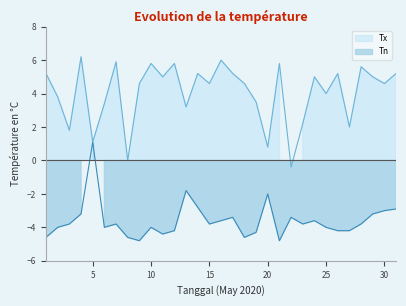

Reading left to right, extract all data points from this chart.

Tn: -4.6	-4.0	-3.8	-3.2	1.1	-4.0	-3.8	-4.6	-4.8	-4.0	-4.4	-4.2	-1.8	-2.8	-3.8	-3.6	-3.4	-4.6	-4.3	-2.0	-4.8	-3.4	-3.8	-3.6	-4.0	-4.2	-4.2	-3.8	-3.2	-3.0	-2.9
Tx: 5.2	3.8	1.8	6.2	1.1	3.4	5.9	0.0	4.6	5.8	5.0	5.8	3.2	5.2	4.6	6.0	5.2	4.6	3.5	0.8	5.8	-0.4	2.2	5.0	4.0	5.2	2.0	5.6	5.0	4.6	5.2